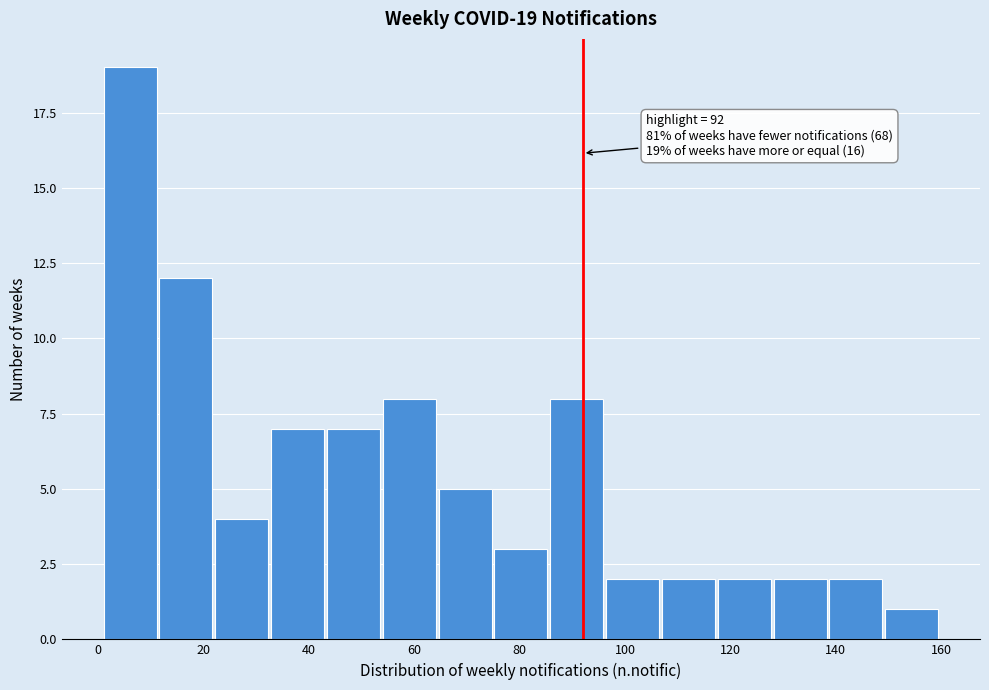

Which range on the x-axis has the tallest bar?

1.0 to 11.6